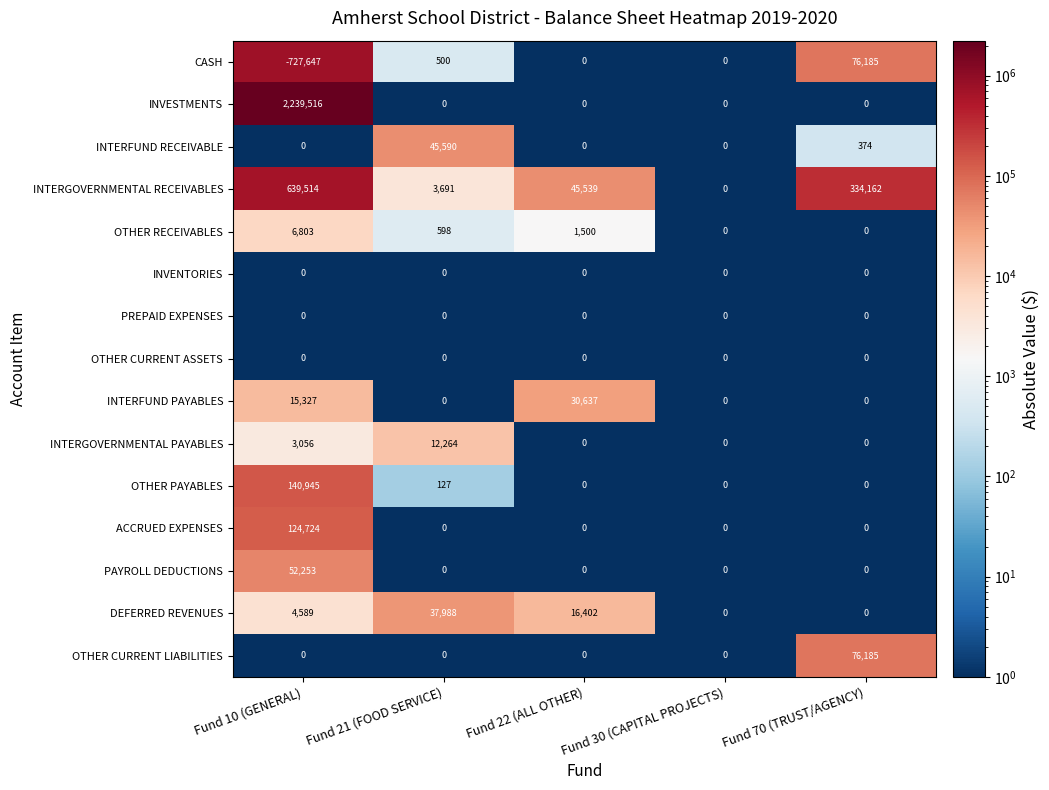

What is the average value of the INTERGOVERNMENTAL PAYABLES series?

3064